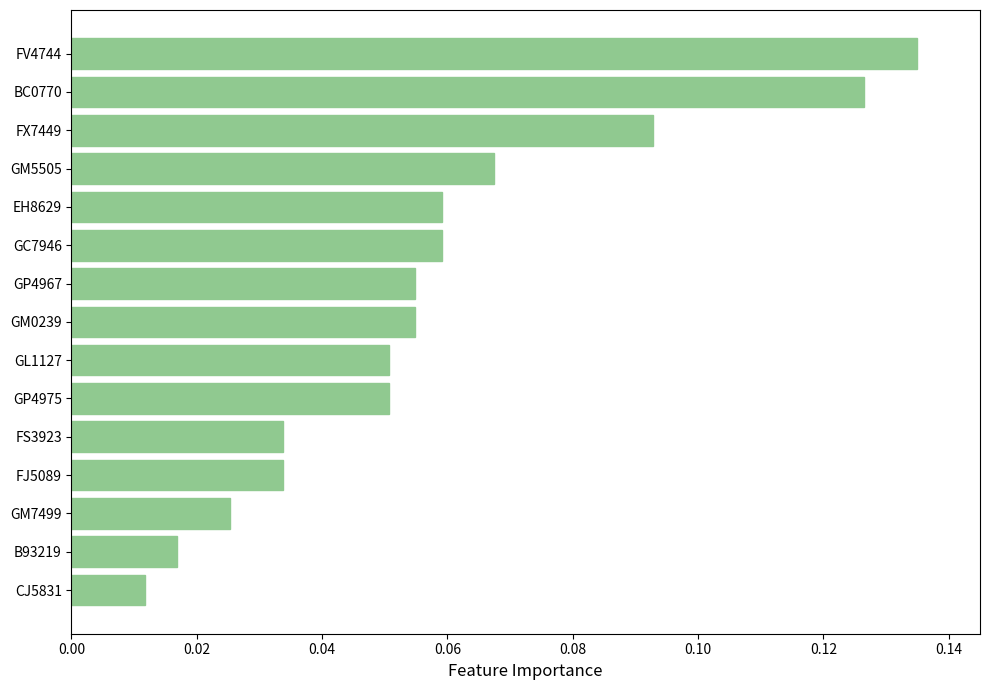

What is the sum of all values?

0.9